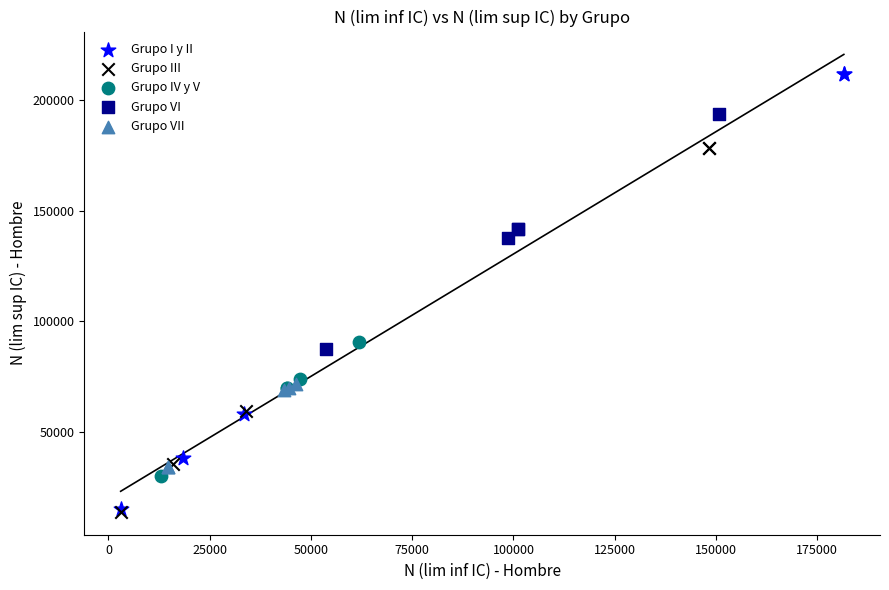

Which series contains the highest Y value?

Grupo I y II